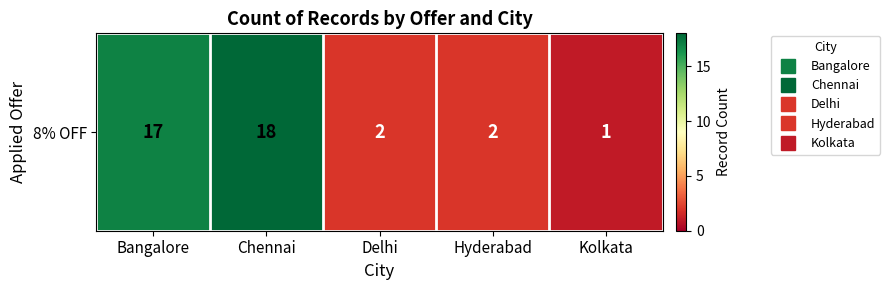

Which has a higher value, Kolkata or Bangalore?

Bangalore